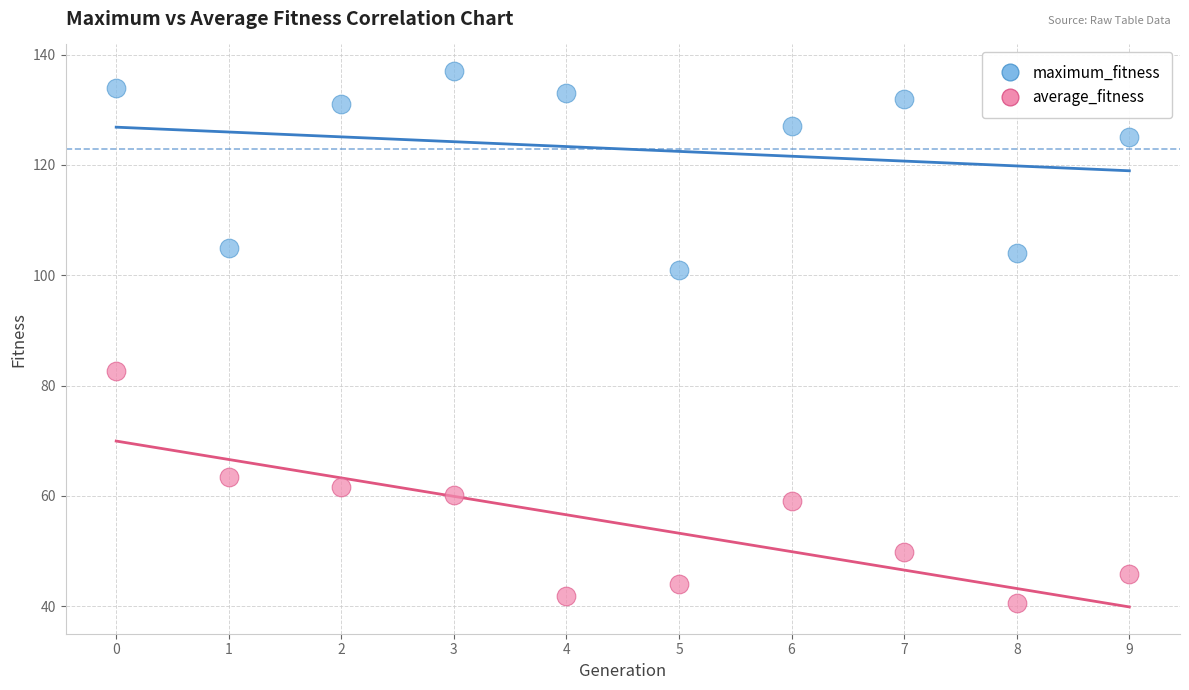

Which series contains the lowest Y value?

average_fitness